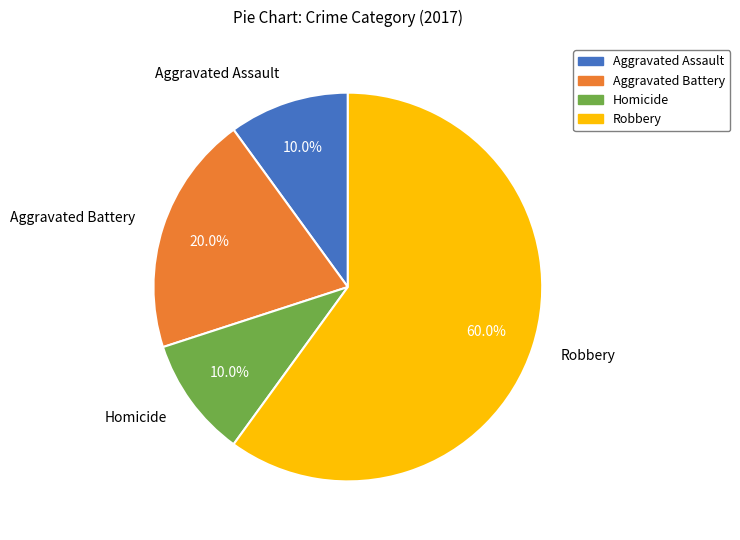

To the nearest percent, what percentage of the pie is Robbery?

60%